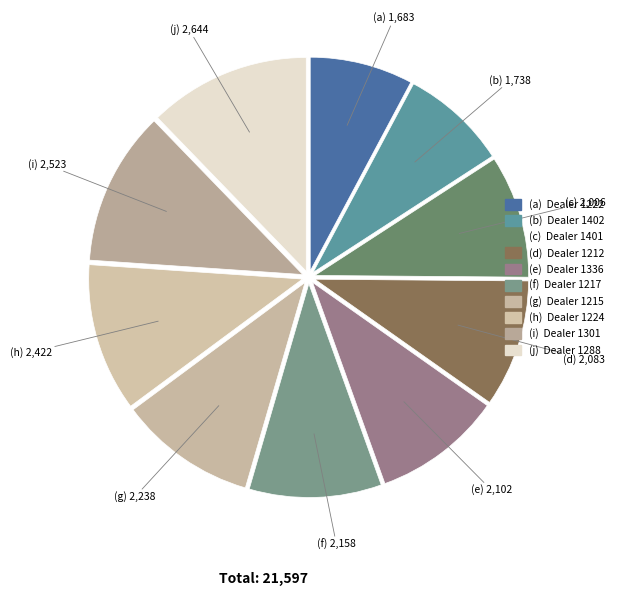

How many slices are in this pie chart?

10